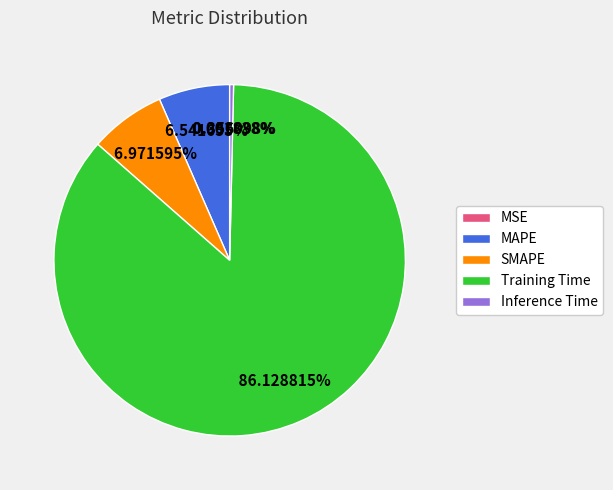

Which category accounts for the majority?

Training Time